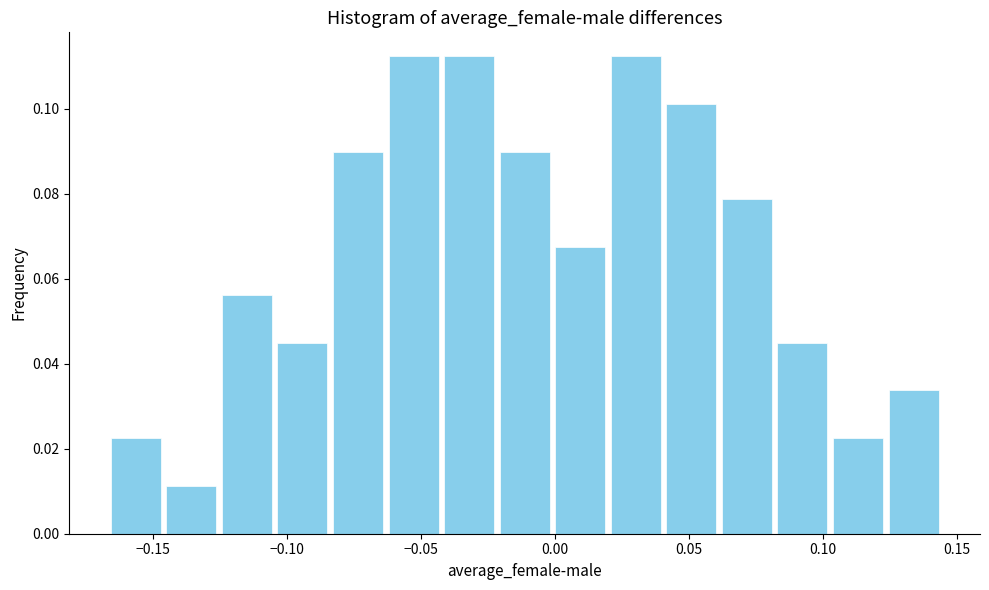

How tall is the bar that spans -0.020 to 0.000 on the x-axis? Neither the bar edges nor the heights are printed on the chart, so give them approximately, as read against the axes.

0.090